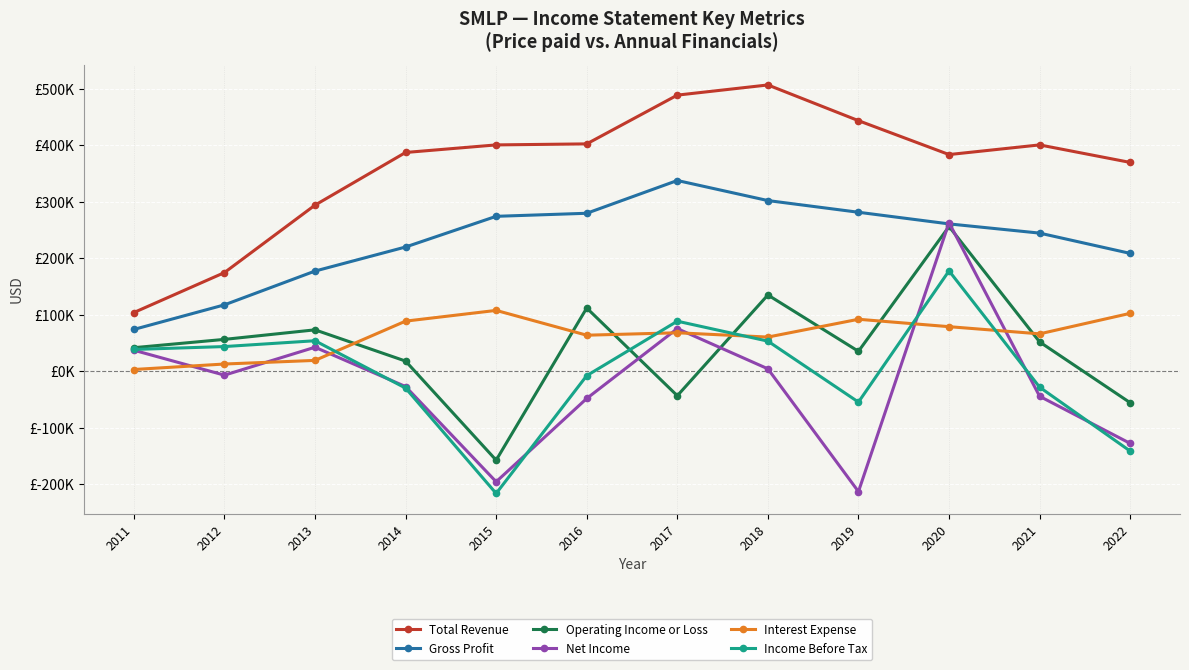

What are all the series names shown in the legend?

Total Revenue, Gross Profit, Operating Income or Loss, Net Income, Interest Expense, Income Before Tax